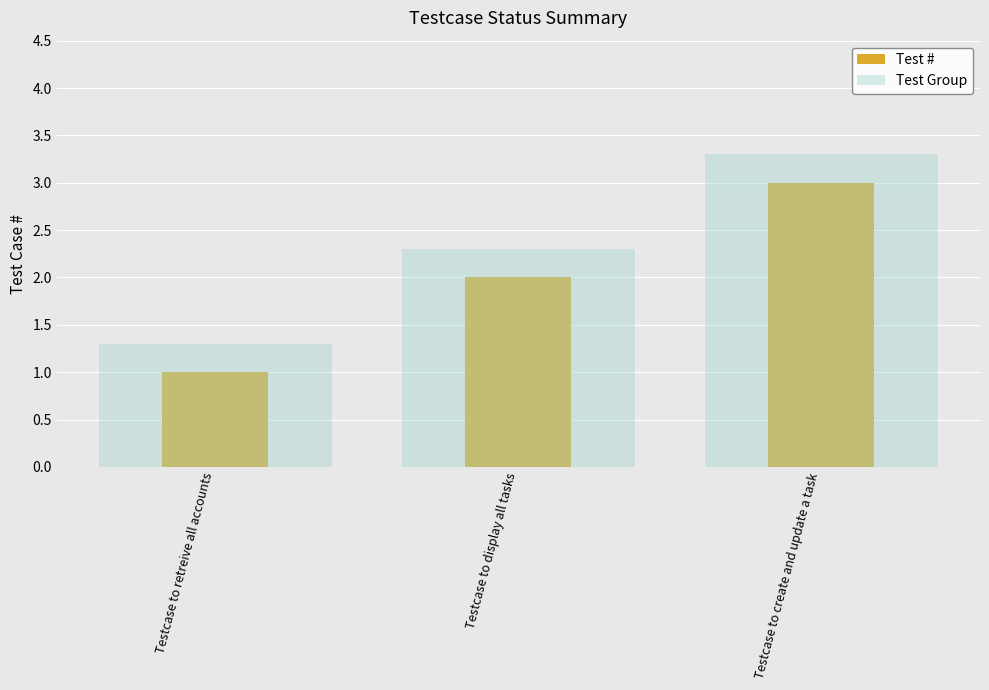

How many Test Group values are between 1 and 3?

2